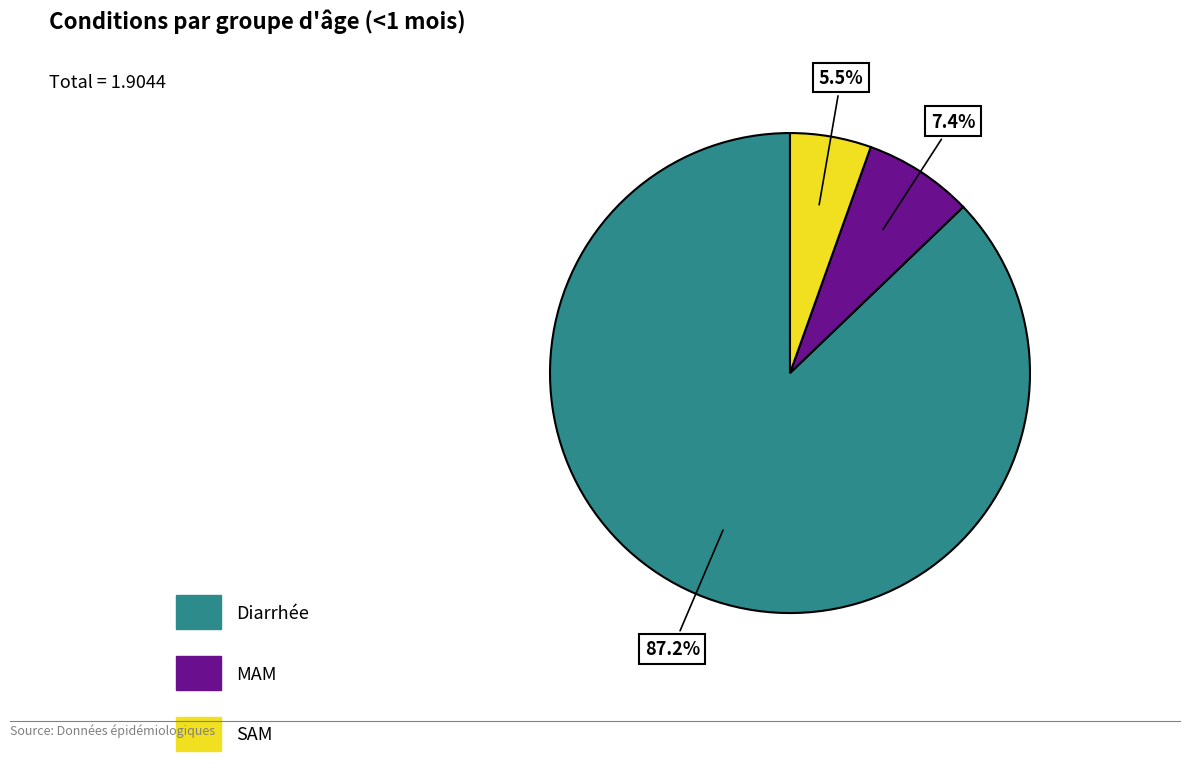

Is it true that MAM is 7% of the pie?

True